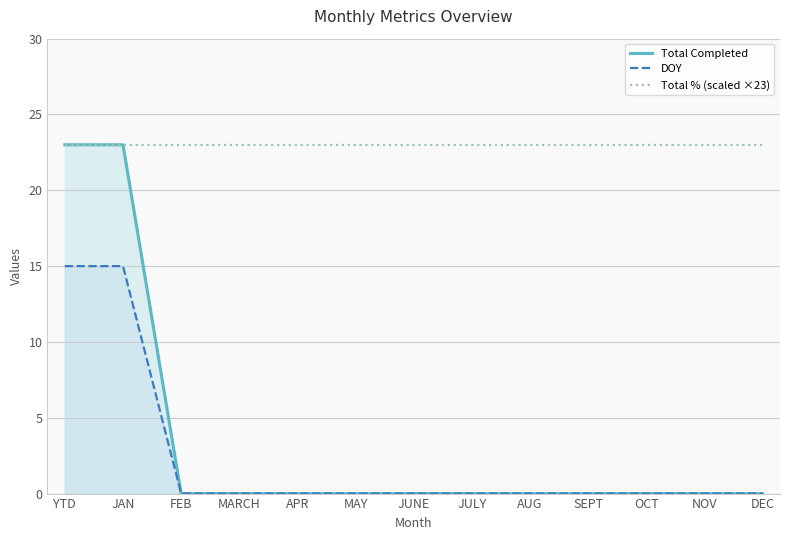

Rank the series at JULY from lowest to highest value.

Total Completed, DOY, Total % (scaled ×23)